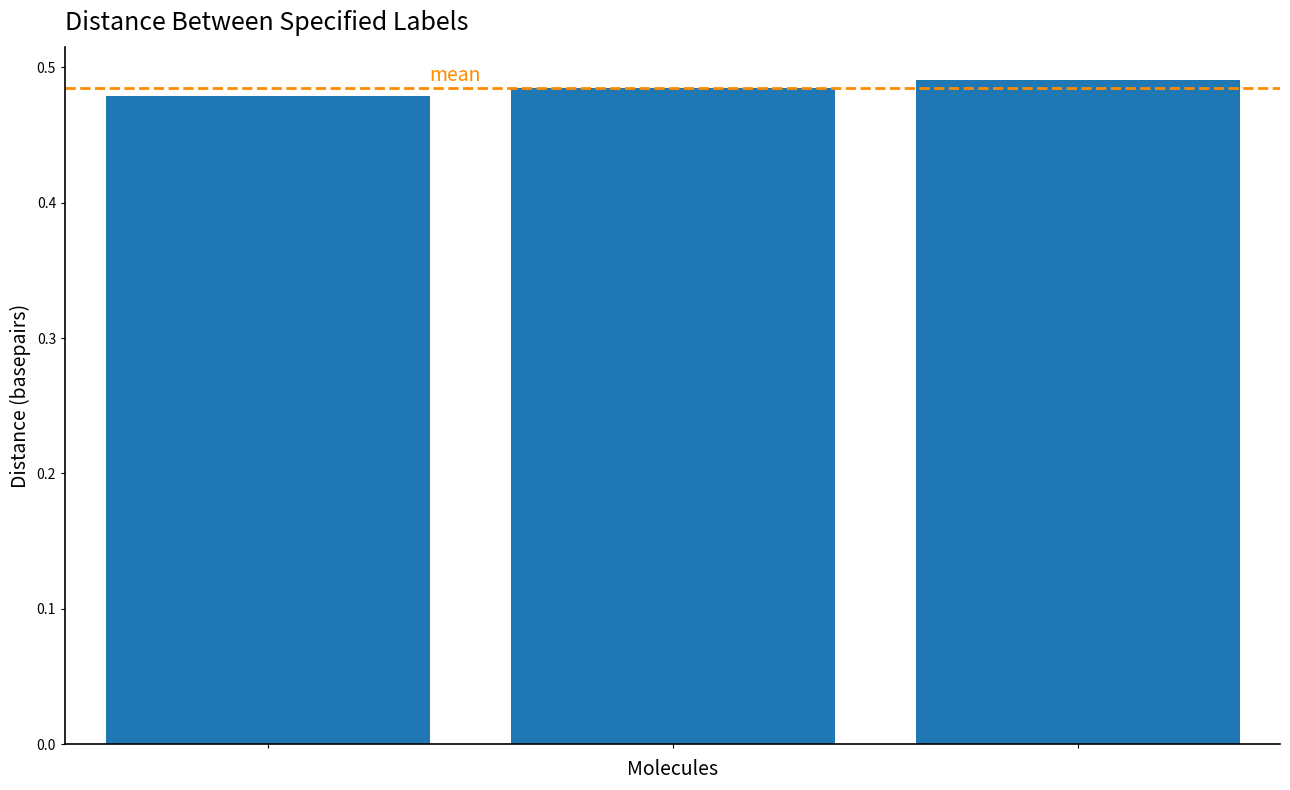

How many values are between 0 and 1?

3